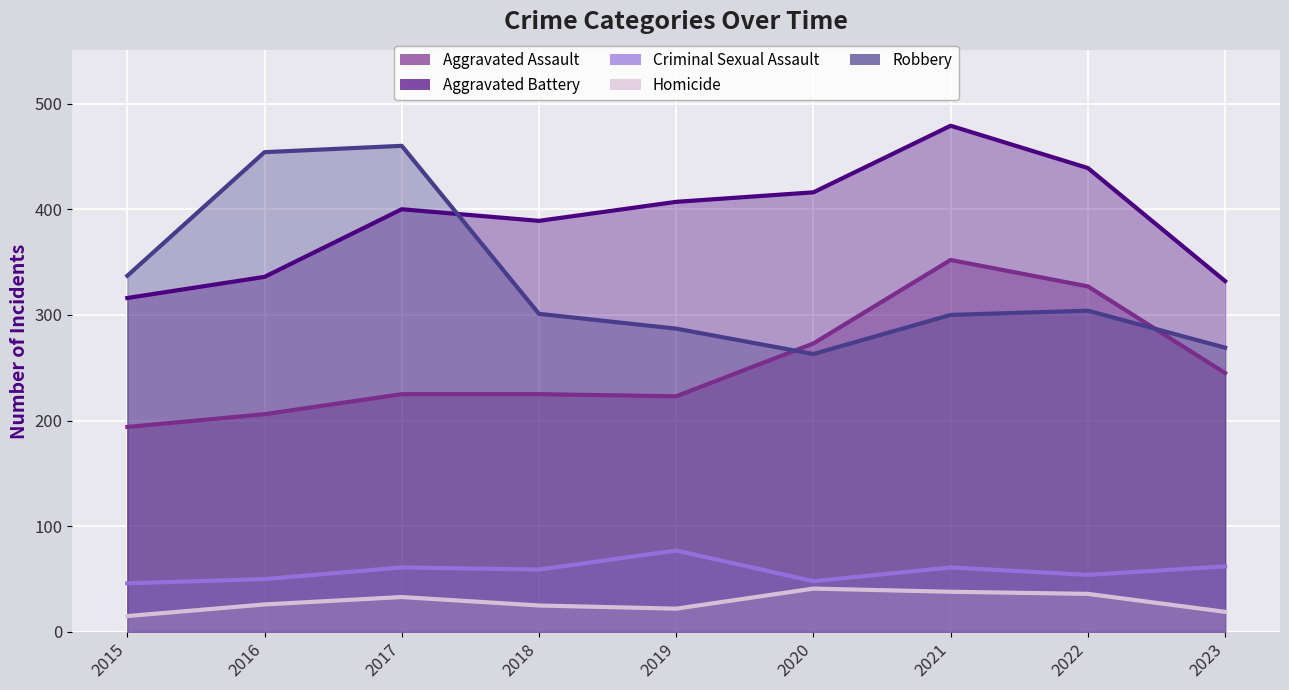

True or false: Robbery has a value of 304 at 2022.

True